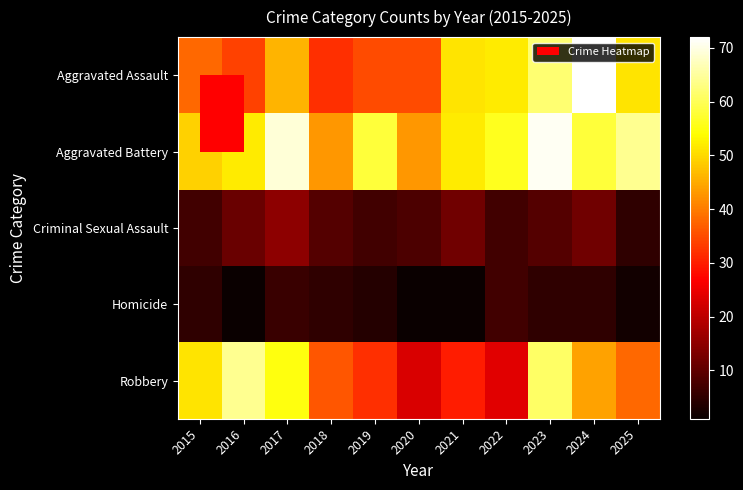

What is the total value across all series at 2024?

191